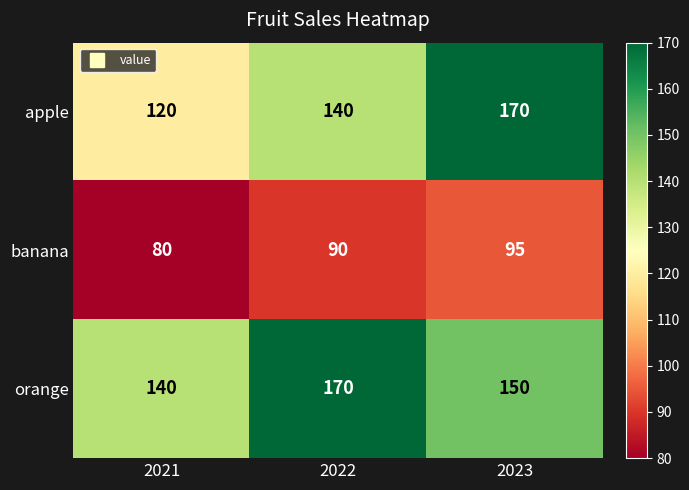

How many data points does each series have?

3